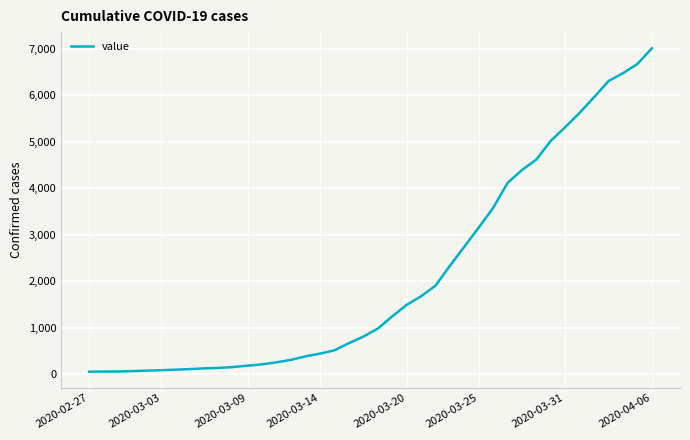

What is the difference between the maximum and minimum values?

6964